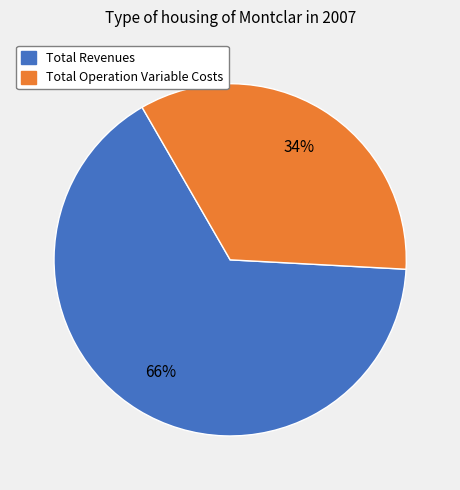

Count the number of slices in the pie.

2